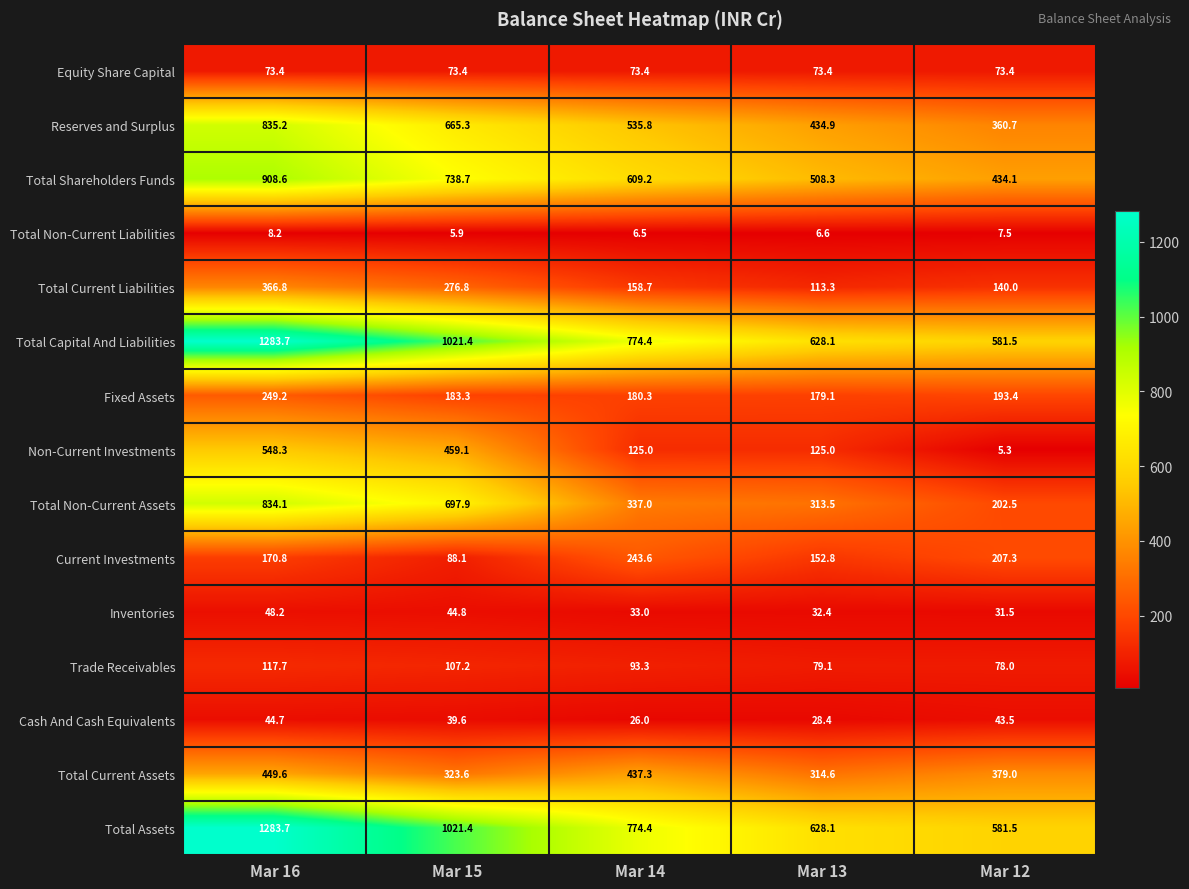

Is the value of Cash And Cash Equivalents at Mar 12 greater than the value of Total Current Assets at Mar 15?

No